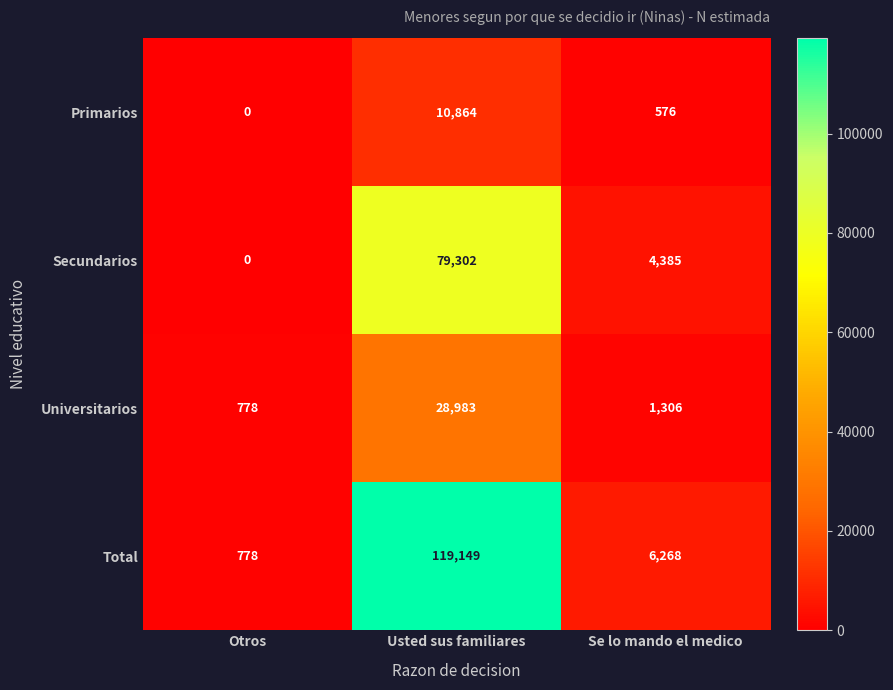

Which series has the widest spread of values?

Total